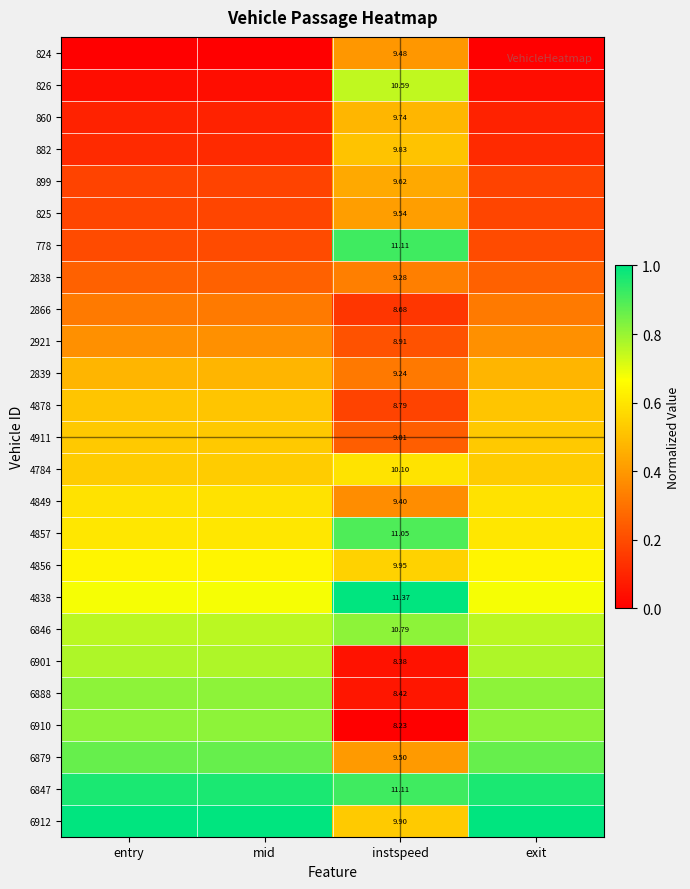

Is the value of 6912 at instspeed greater than the value of 6901 at instspeed?

Yes